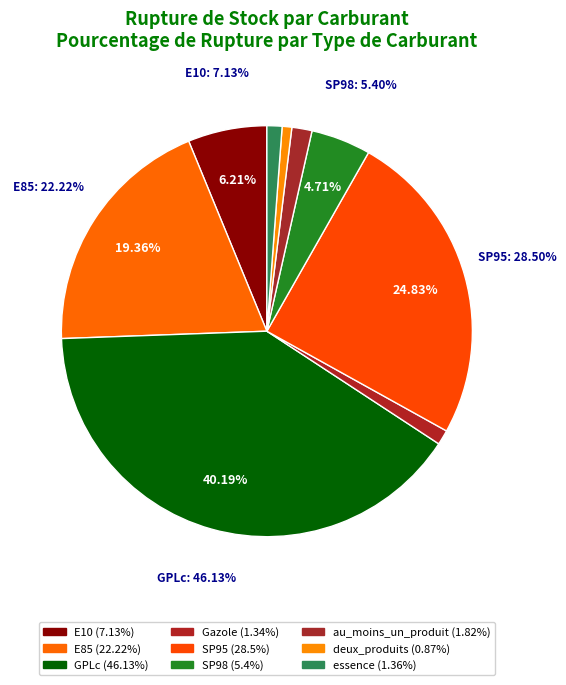

Count the number of slices in the pie.

9